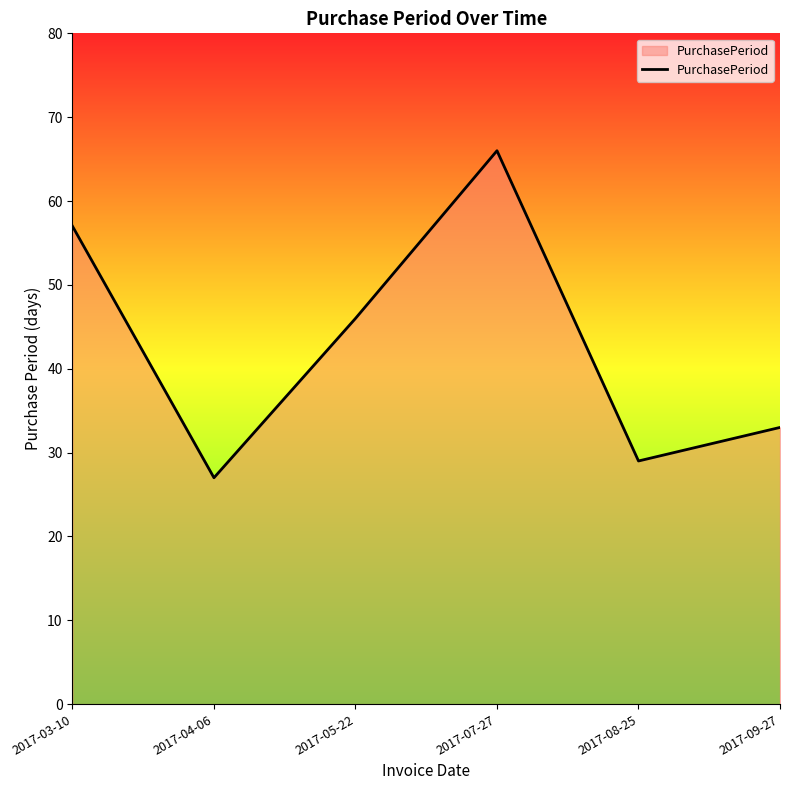

Rank the categories by value from lowest to highest.

2017-04-06, 2017-08-25, 2017-09-27, 2017-05-22, 2017-03-10, 2017-07-27